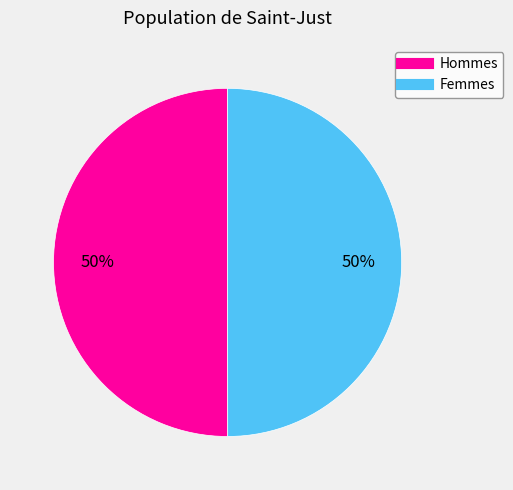

To the nearest percent, what is the average slice percentage?

50%